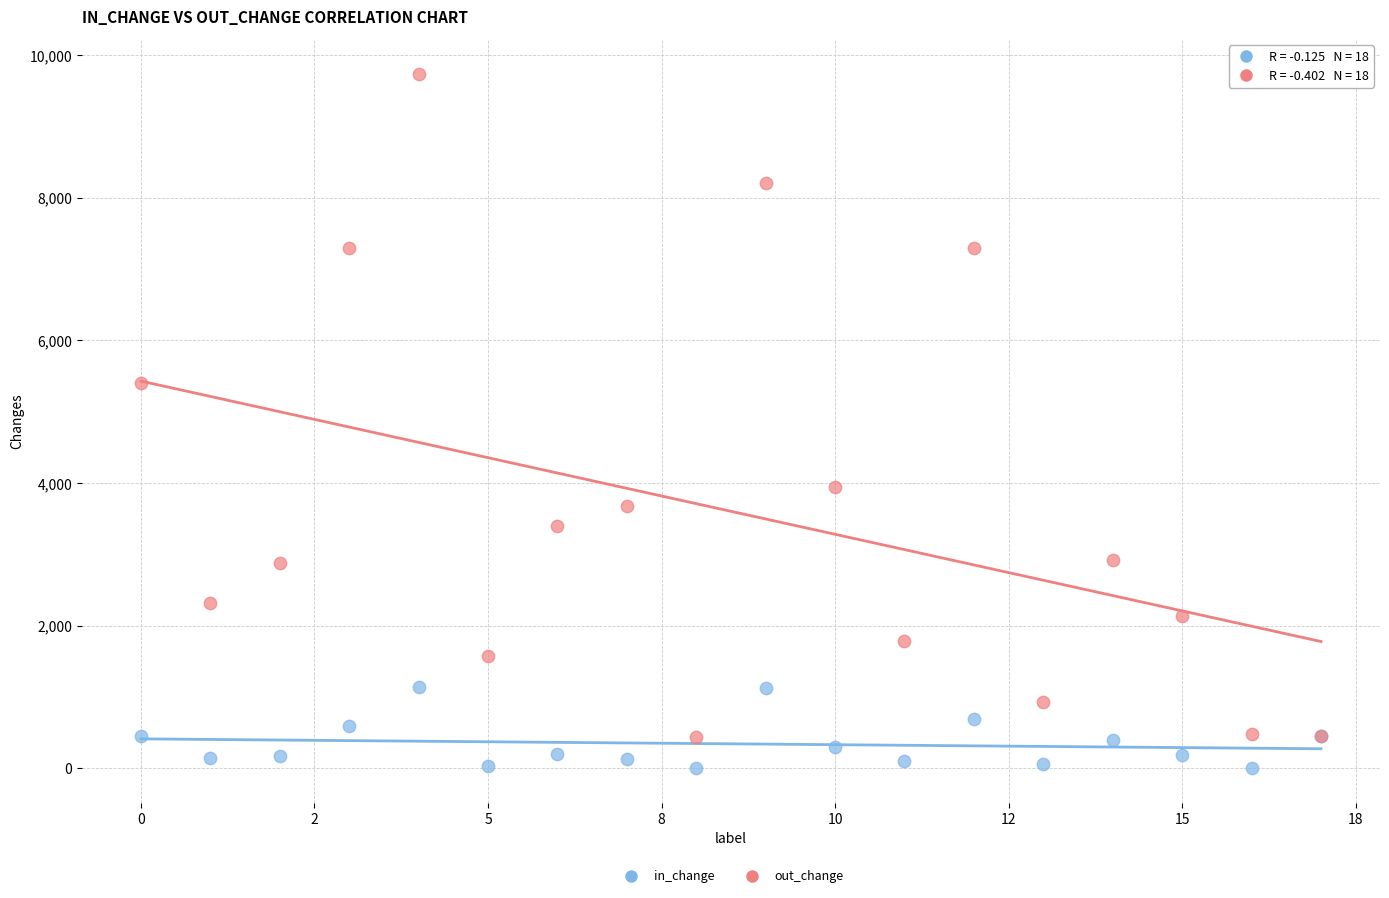

Which series reaches the minimum Y coordinate?

in_change